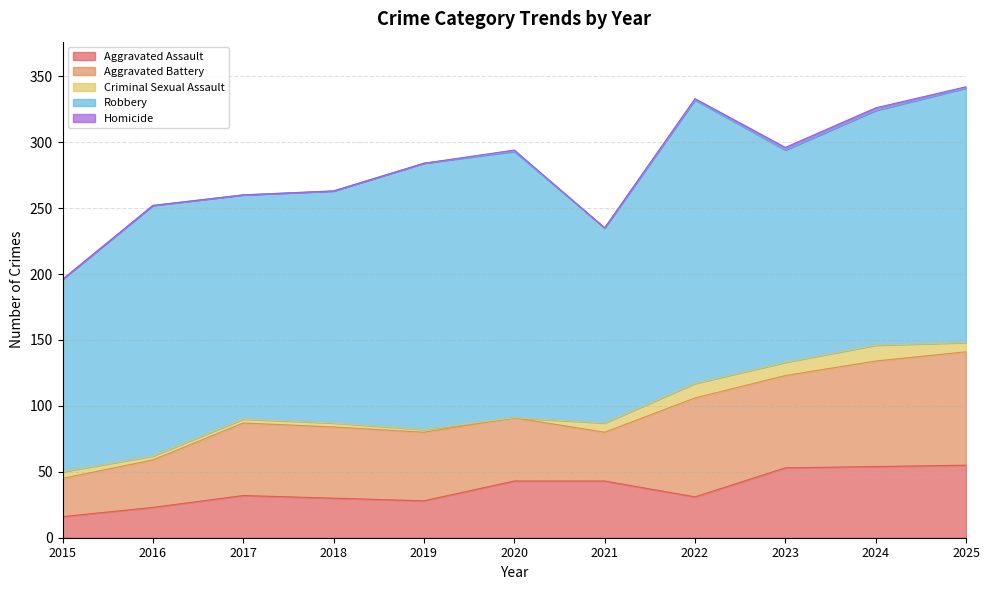

What is the difference between the Aggravated Battery values at 2018 and 2015?

25